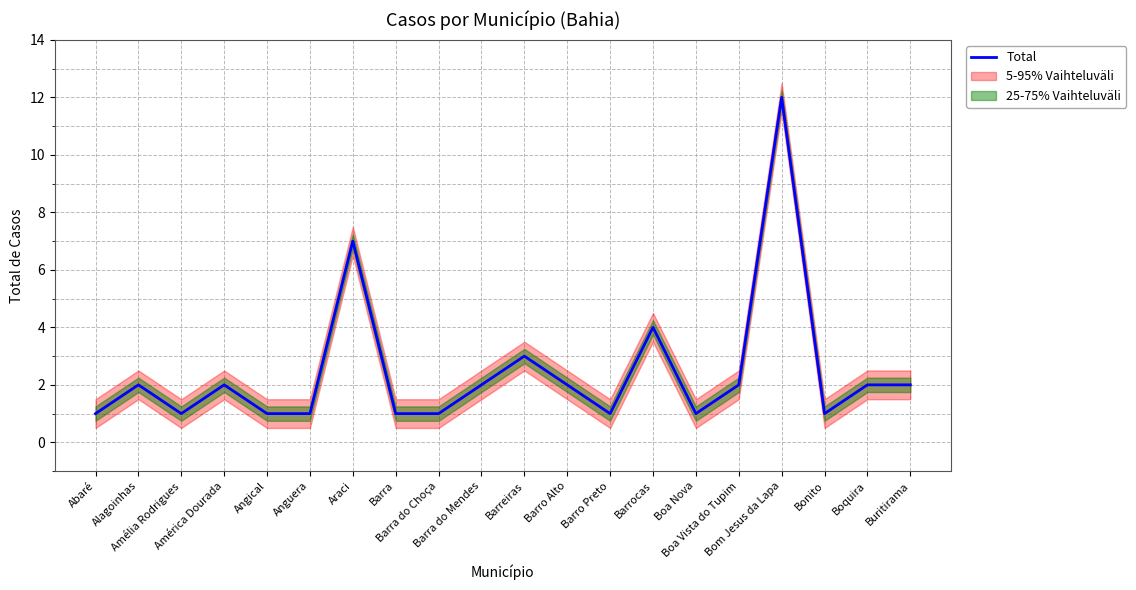

How many points are higher than both their immediate neighbors (excluding endpoints)?

6